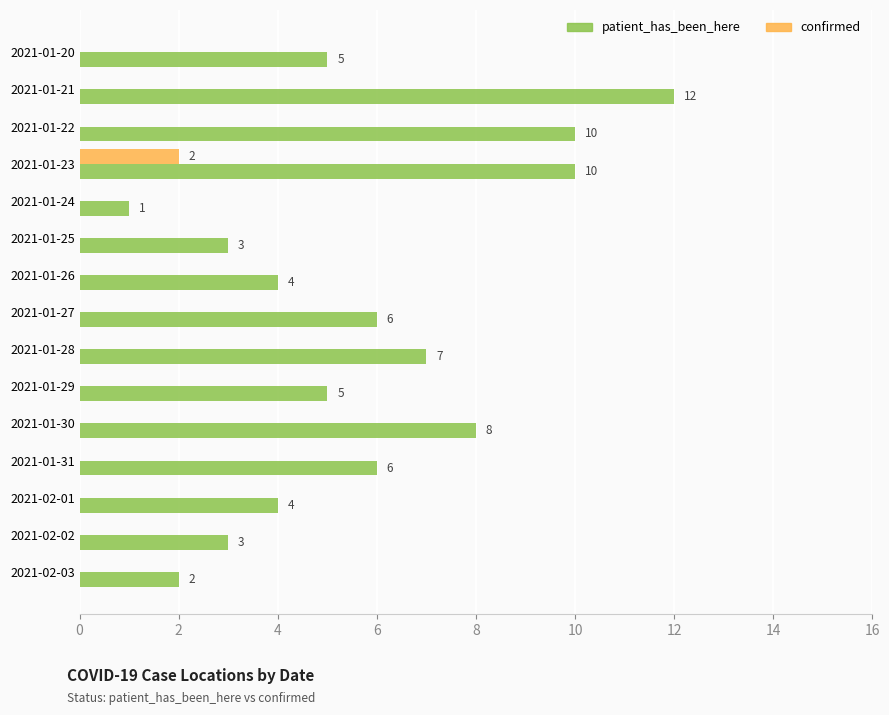

Which series has the widest spread of values?

patient_has_been_here